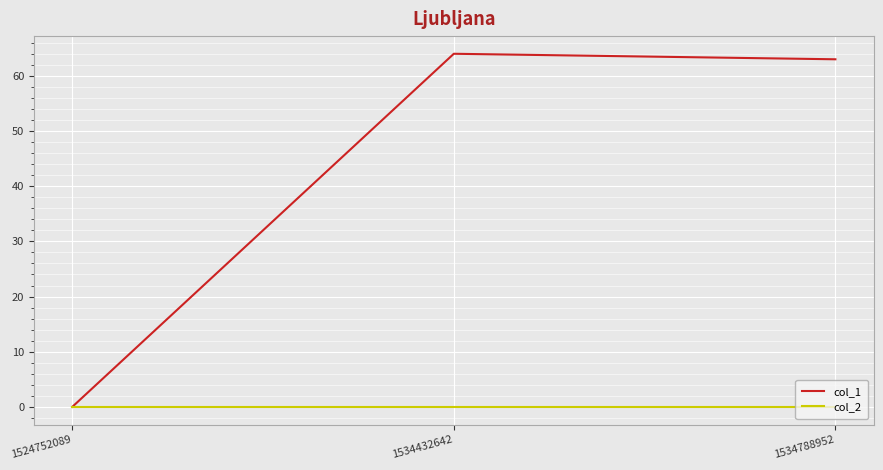

Reading left to right, transcribe all the data shown in this chart.

col_1: 0	64	63
col_2: 0	0	0